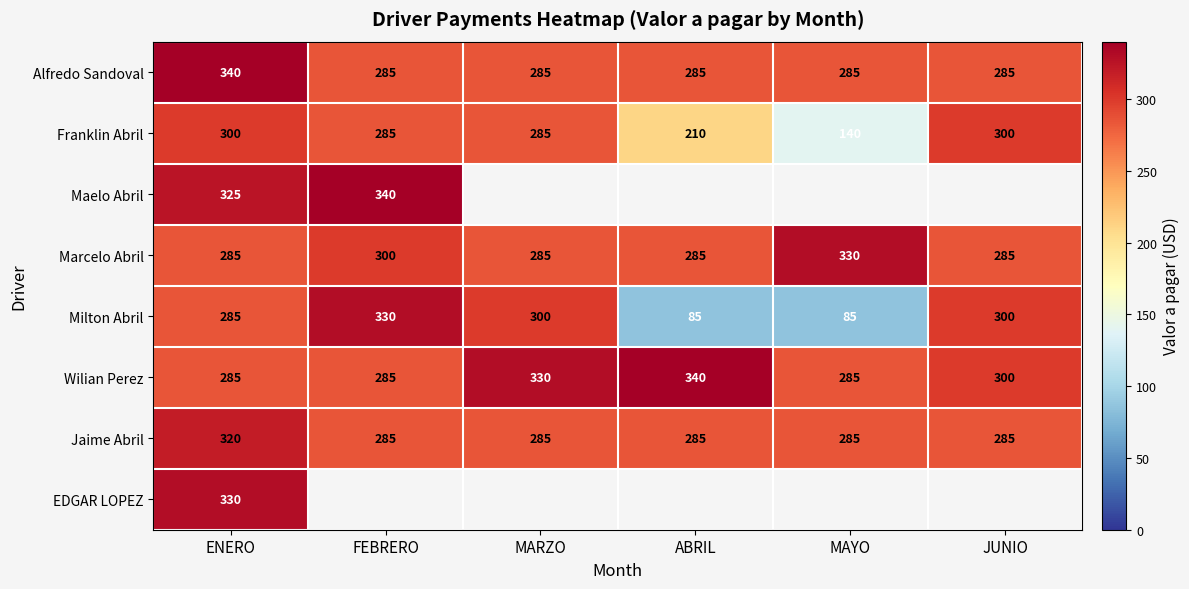

At which label does Milton Abril reach its peak?

FEBRERO